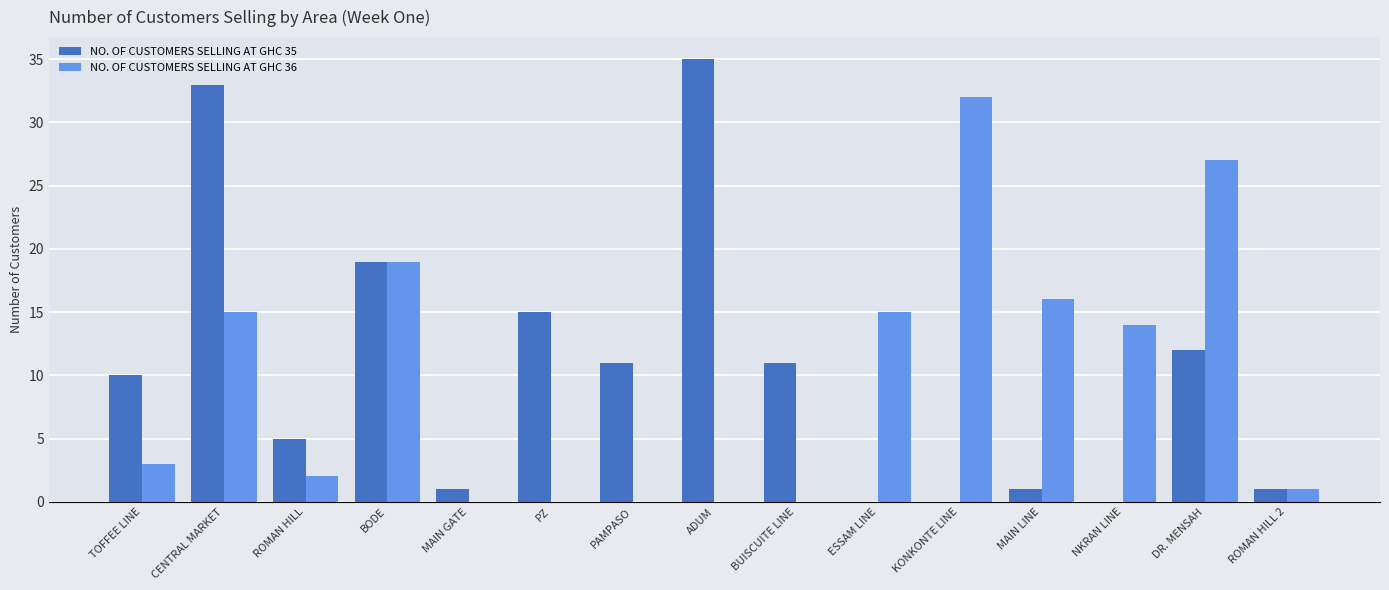

Are the bars horizontal?

No